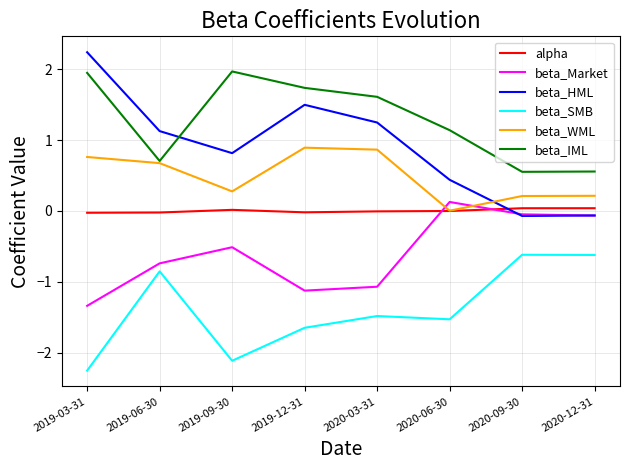

True or false: beta_HML has a value of 2.1 at 2020-03-31.

False